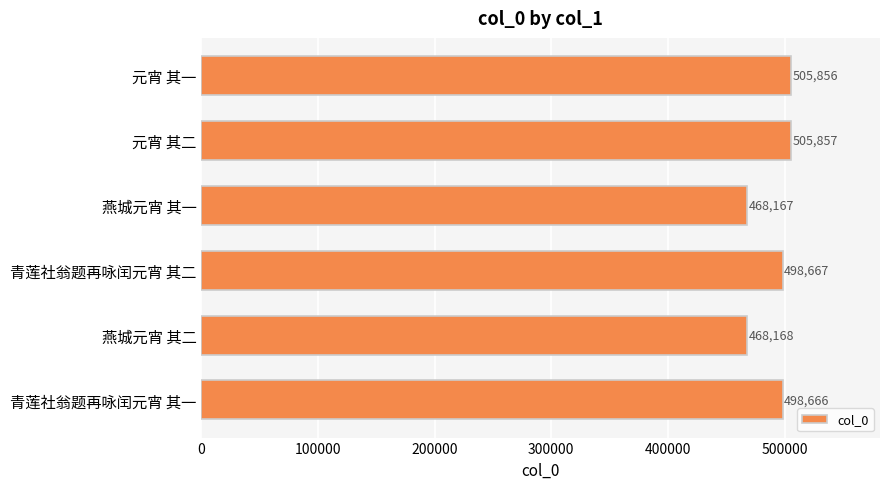

What is the sum of all values?

2945381